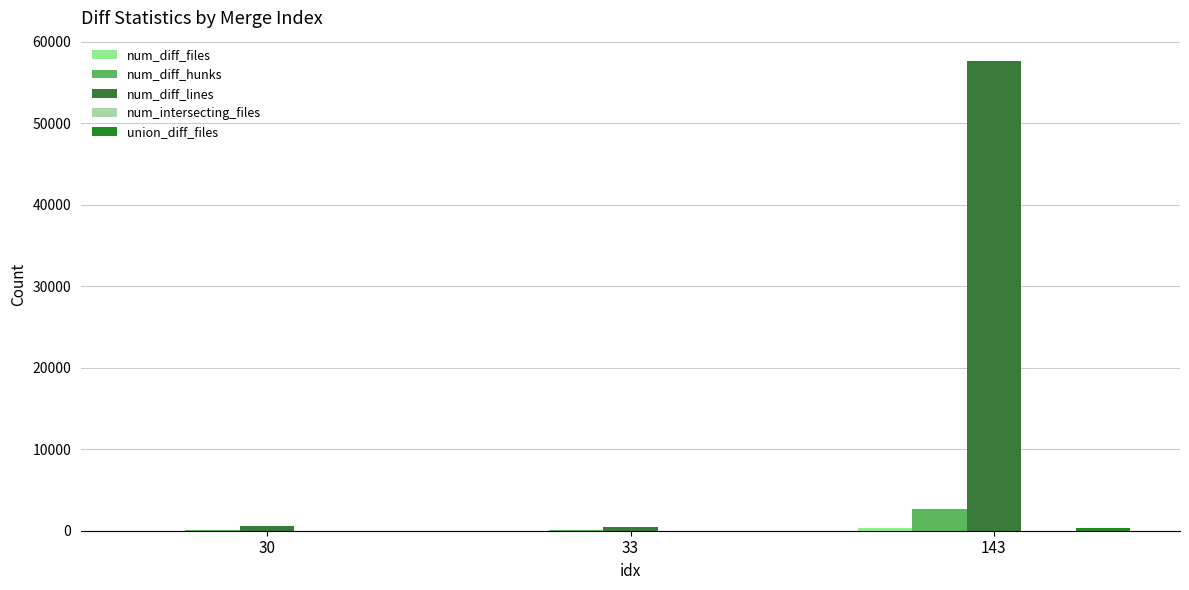

What is the spread (max minus min) of values at 33?

471